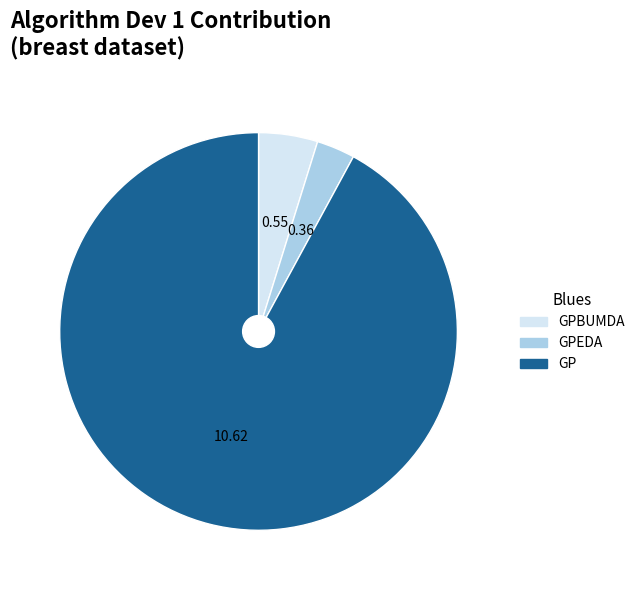

Rank the categories by value from highest to lowest.

GP, GPBUMDA, GPEDA